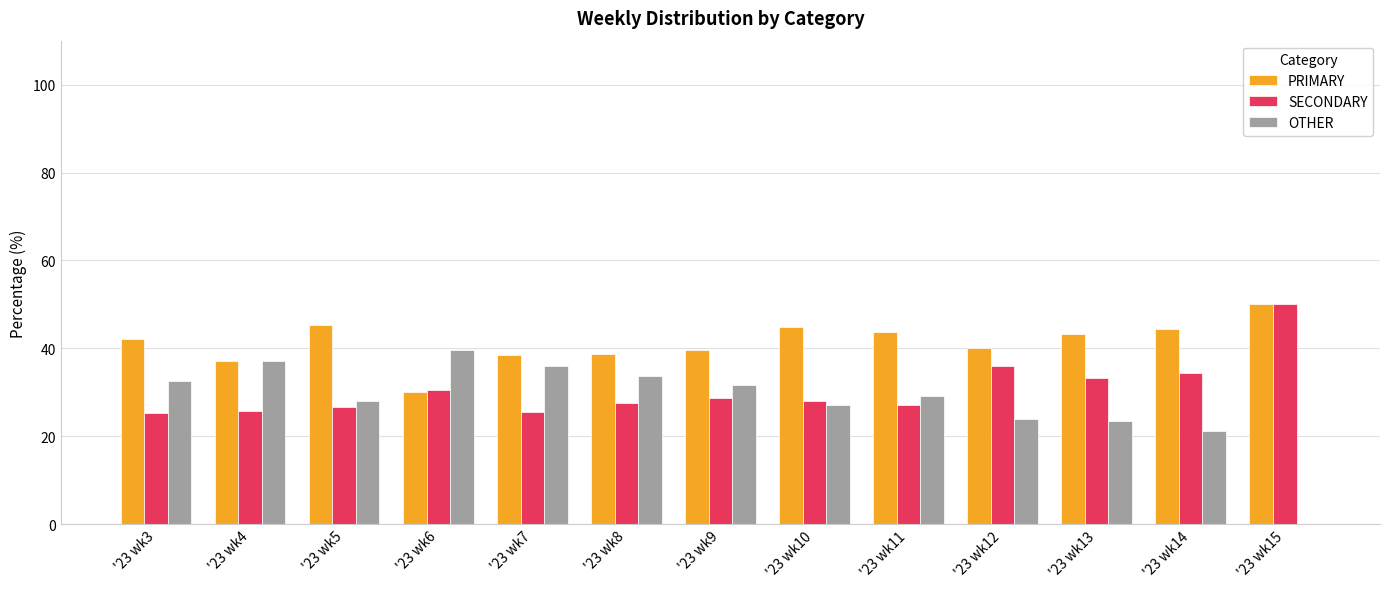

What is the sum of the OTHER values at '23 wk8 and '23 wk5?

61.8